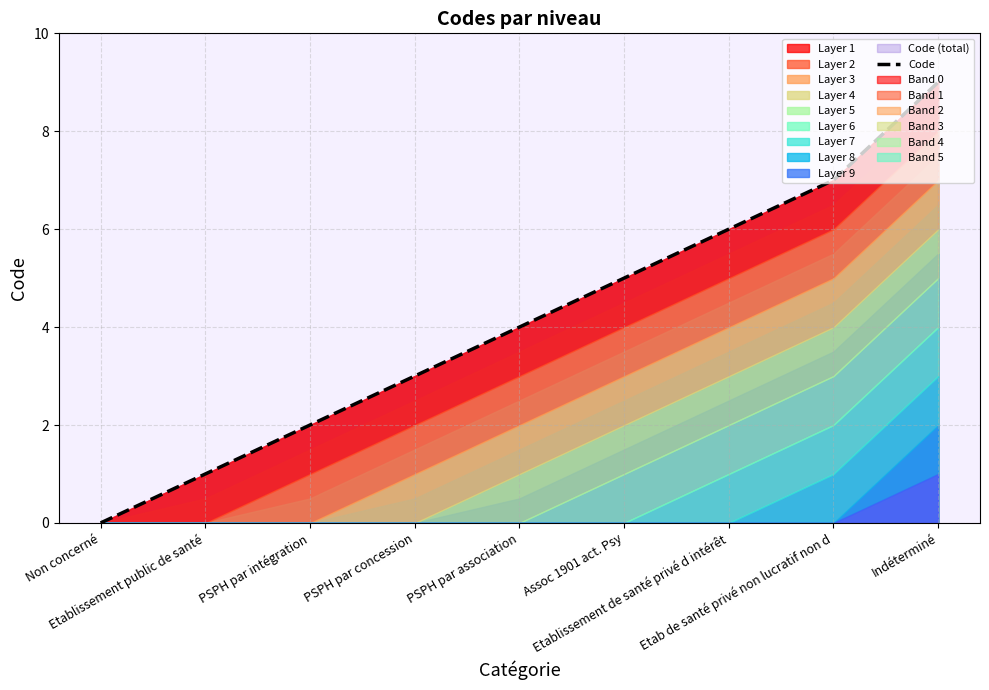

True or false: there are more than 0 points higher than both neighbors.

False